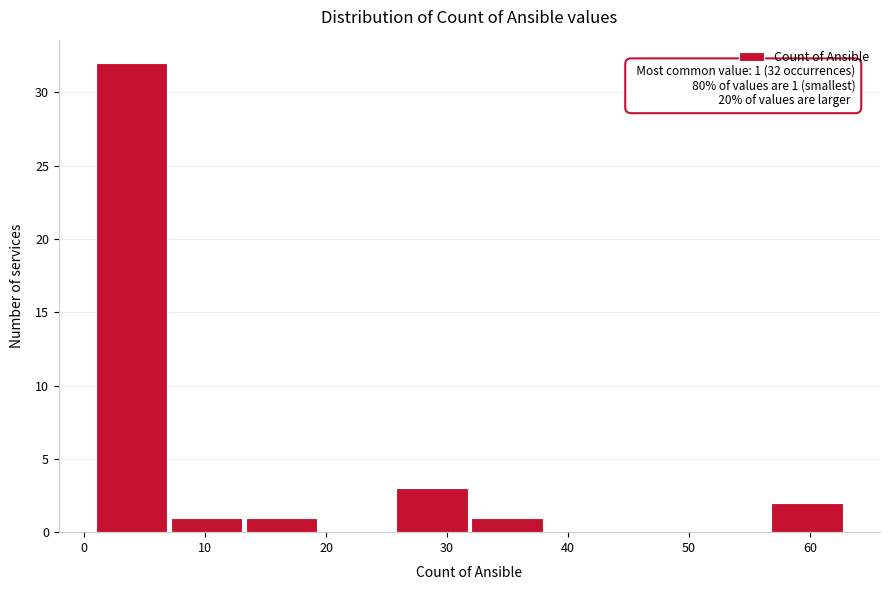

Which range on the x-axis has the tallest bar?

1.0 to 7.2